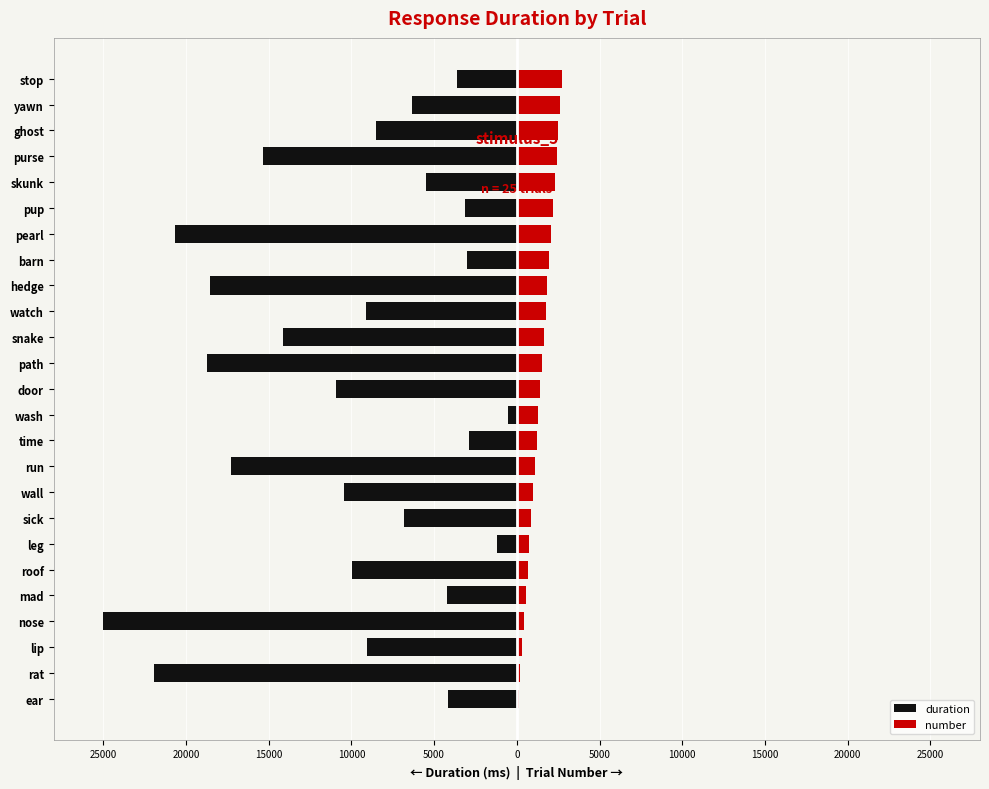

What is the minimum value for number?

109.2